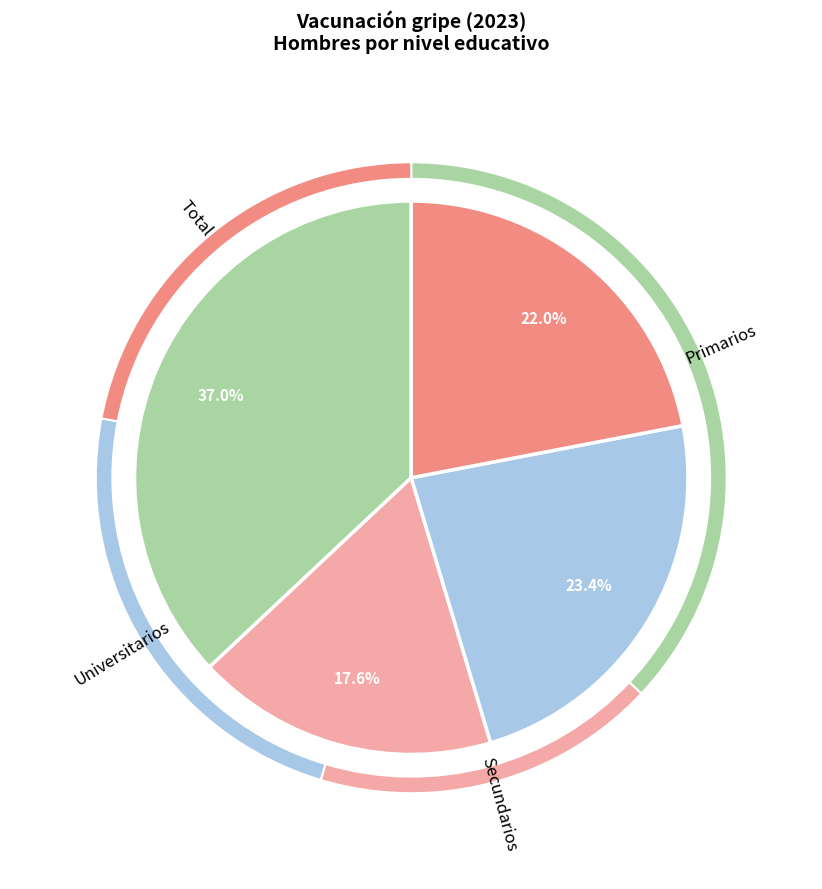

Which category has the biggest portion of the pie?

Primarios